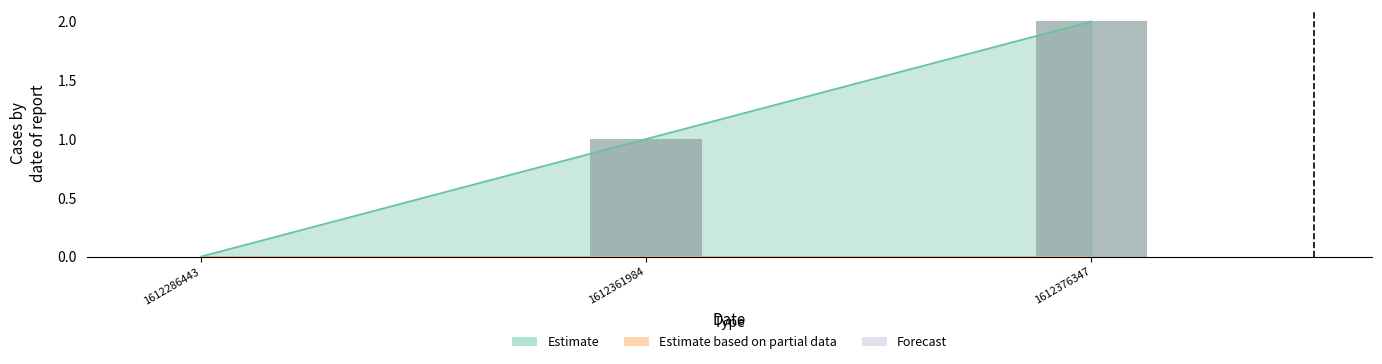

List the labels in order of value, largest first.

1612376347, 1612361984, 1612286443